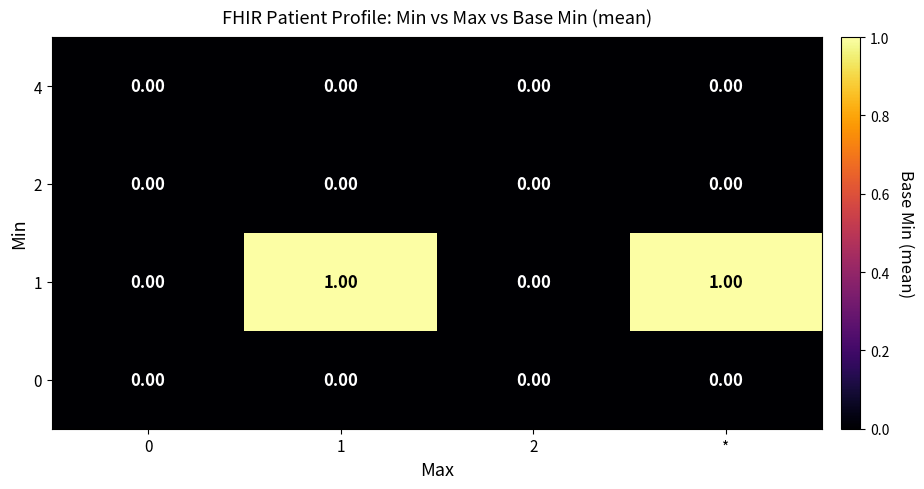

Count the number of data series in this chart.

4